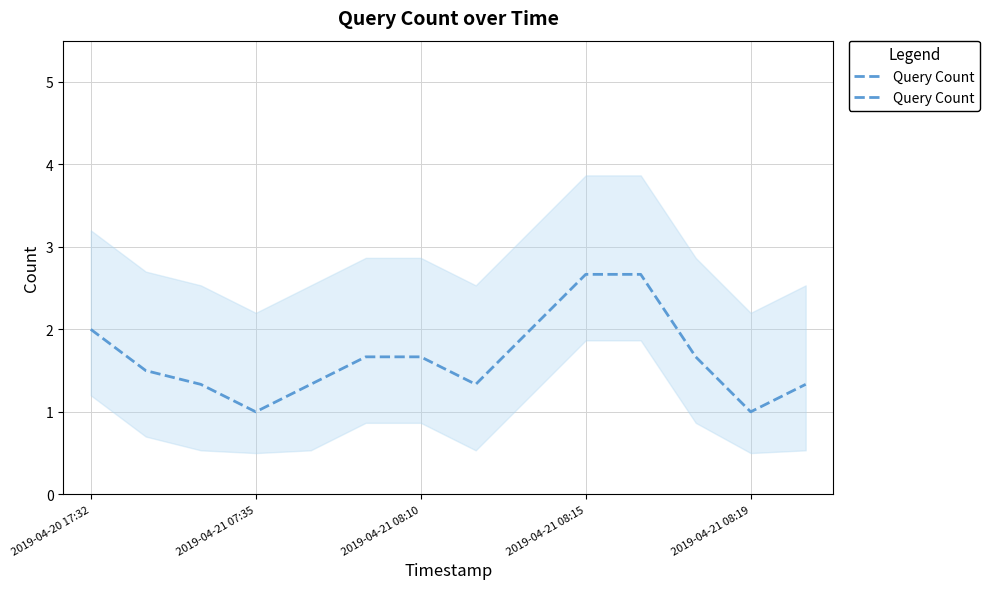

Does the chart have visible grid lines?

Yes